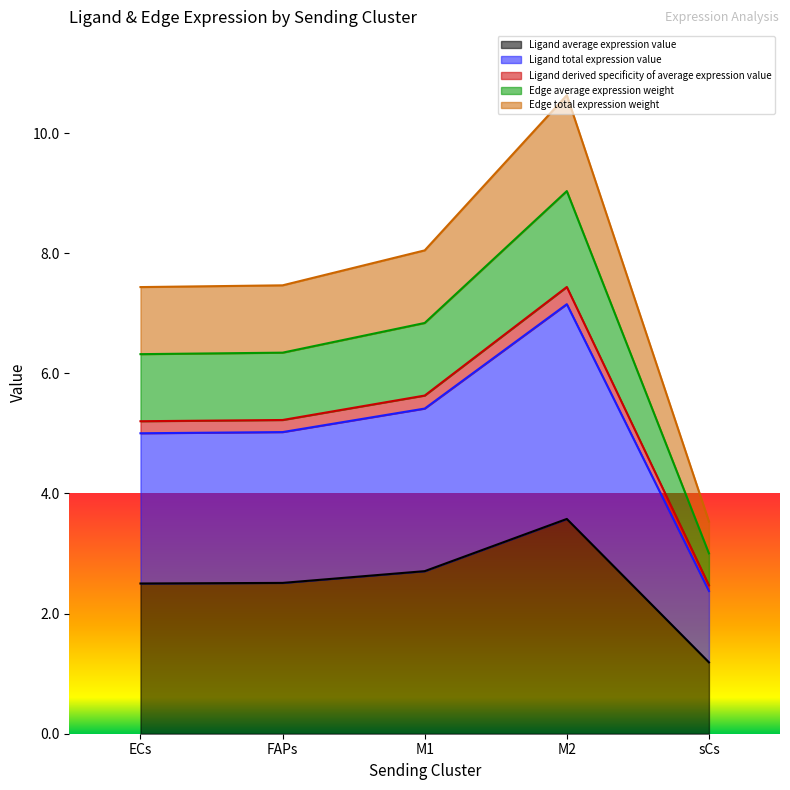

How many lines are shown in the chart?

5